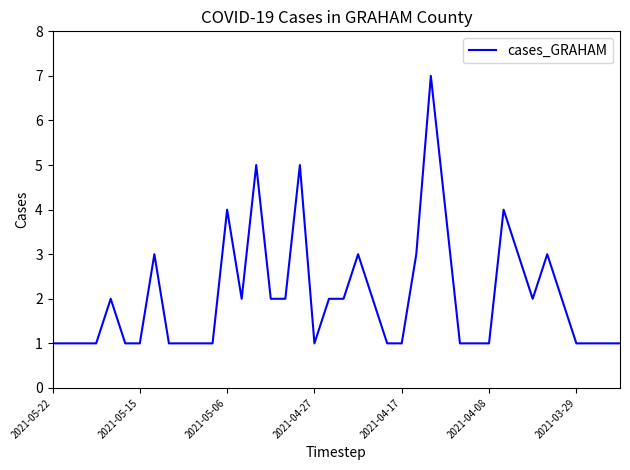

How many lines are shown in the chart?

1